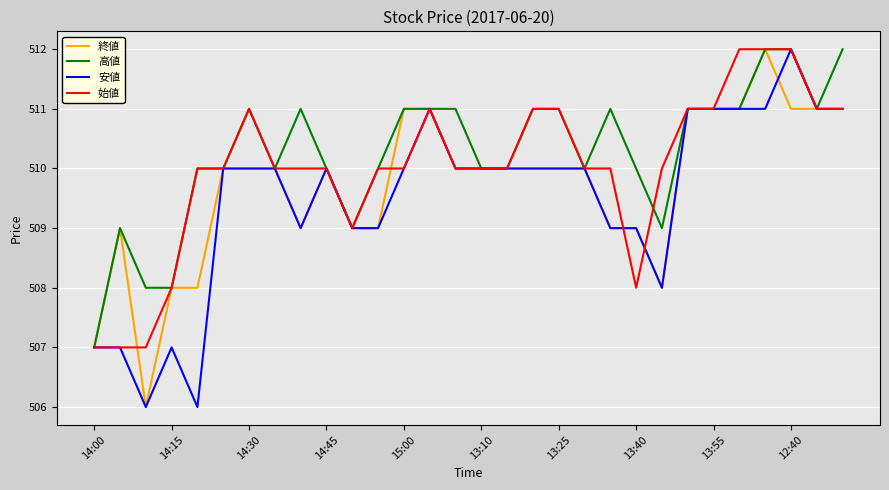

What is the maximum value shown in the chart?

512